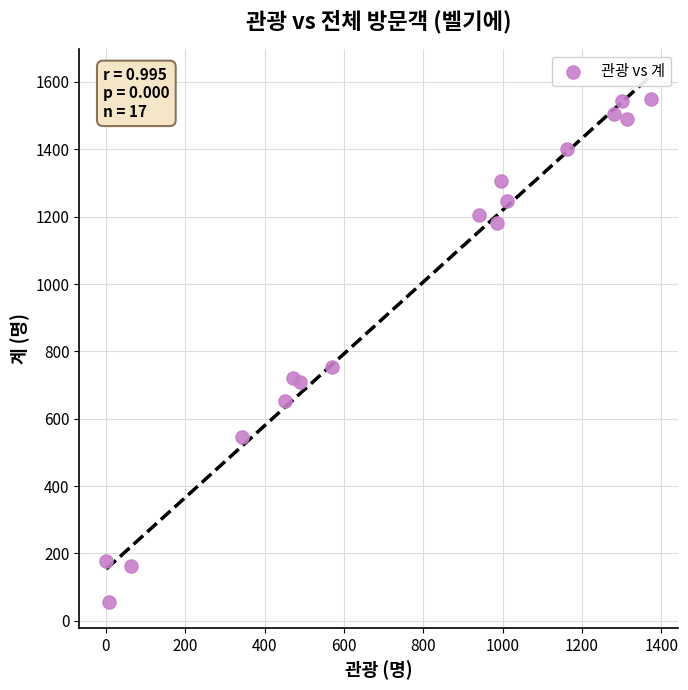

What Y value in the scatter plot is closest to 803?

754